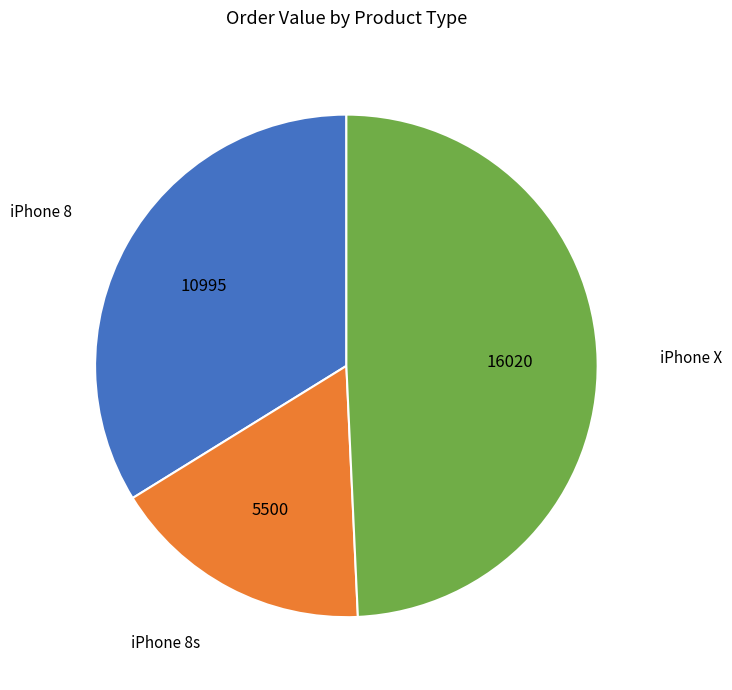

Does any single category account for the majority?

No